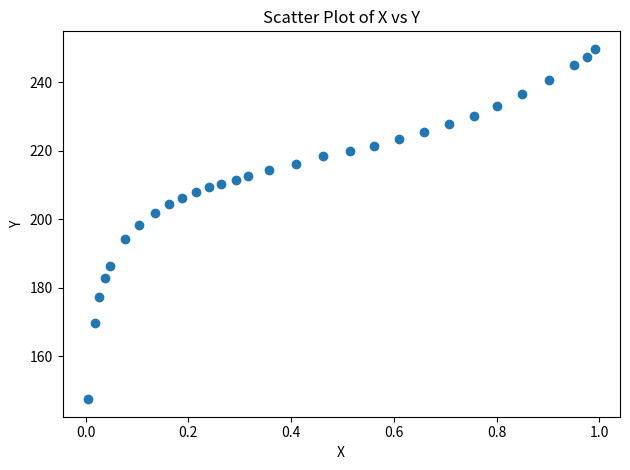

What is the range of Y values (max minus min)?

102.4